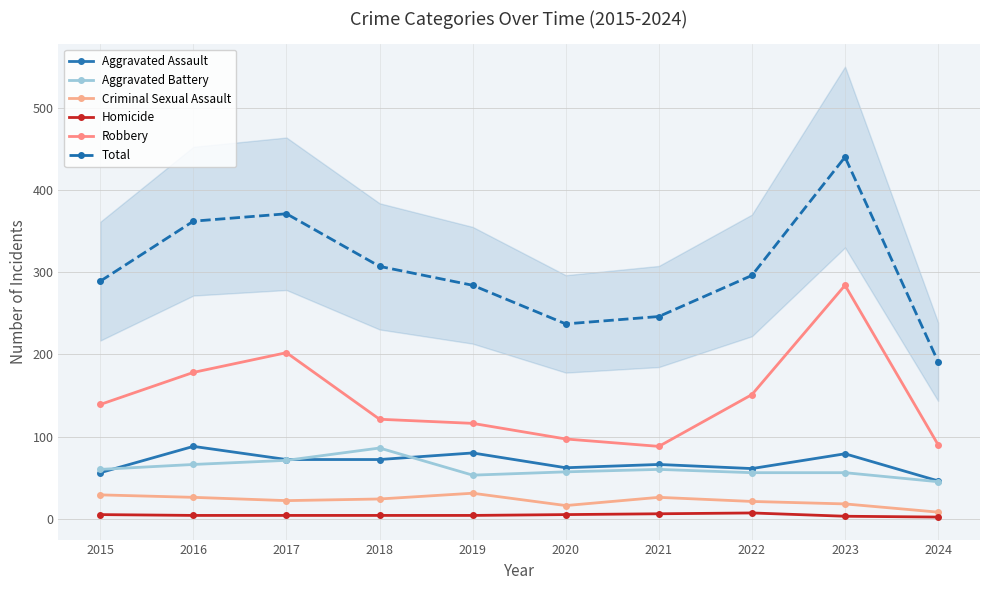

What is the difference between the maximum and second lowest values in the Homicide series?

4